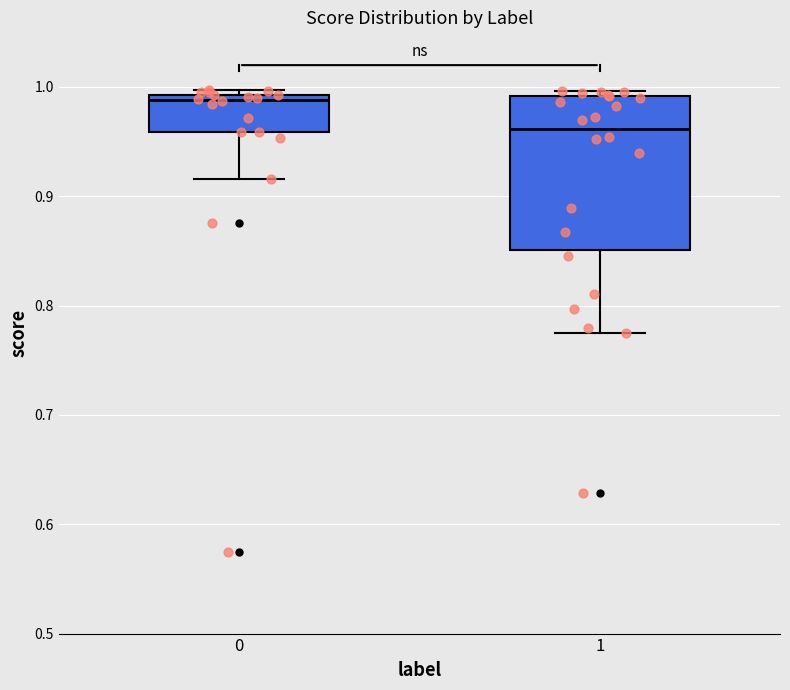

Reading left to right, transcribe this box plot: for each box, give where its median line is, the range the box spans, and where its two whiskers end, as read against the y-axis. The values are not printed on the chart, so give them approximately, as read against the axis.

0: median 0.99 (just below the box's upper edge), box 0.96 to 0.99, whiskers 0.92 to 1.00
1: median 0.96, box 0.85 to 0.99, whiskers 0.77 to 1.00